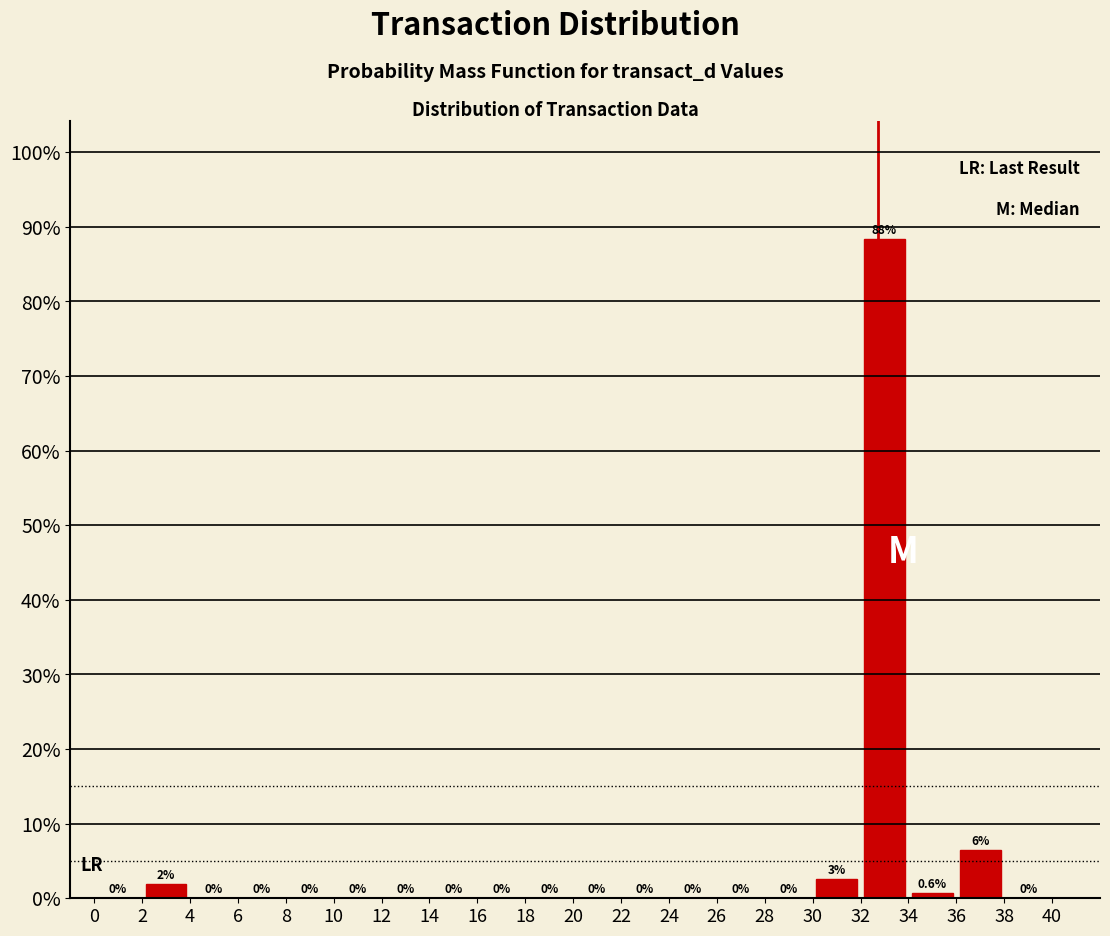

Over which range of the x-axis is the bar tallest?

32 to 34